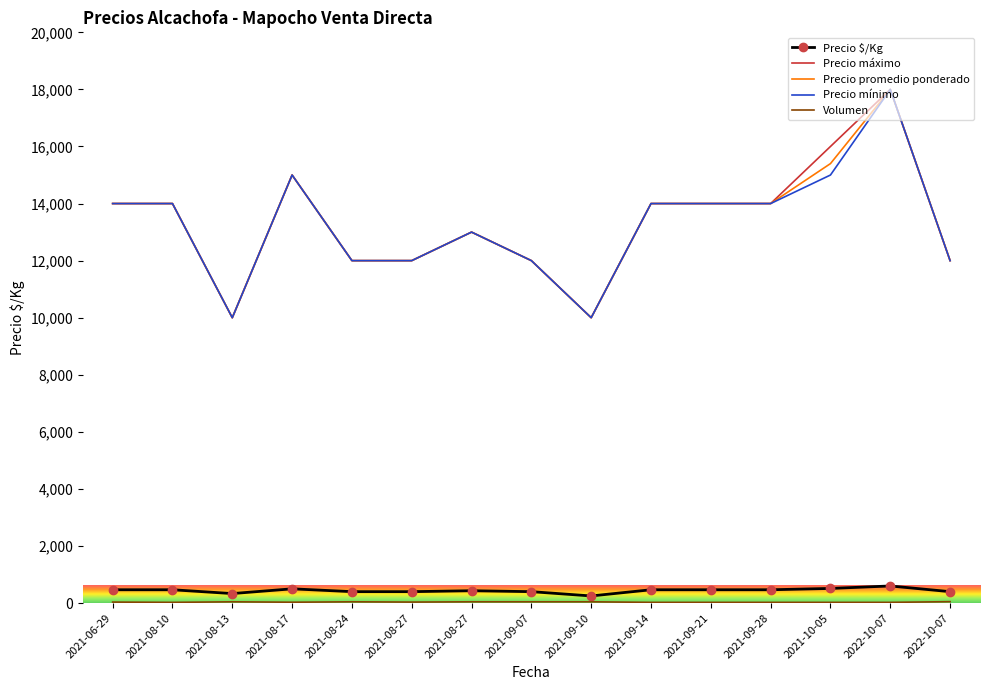

List the series in order of their peak value, highest first.

Precio máximo, Precio promedio ponderado, Precio mínimo, Precio $/Kg, Volumen